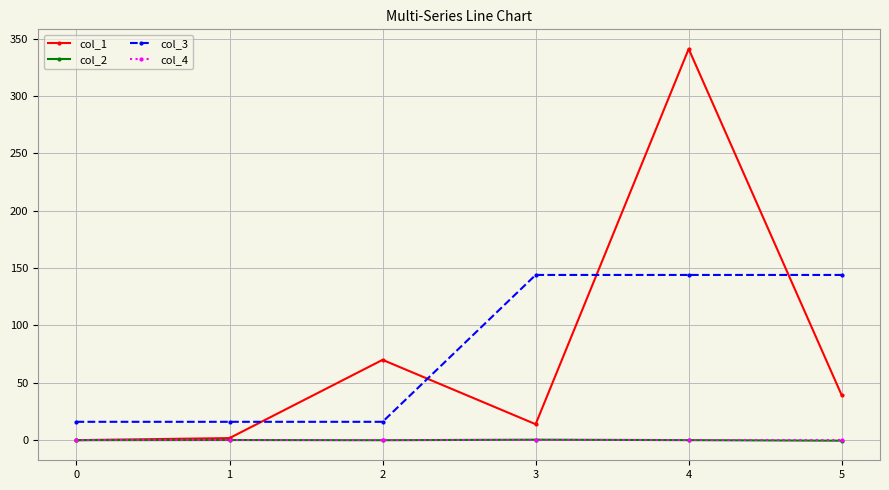

What are all the series names shown in the legend?

col_1, col_2, col_3, col_4